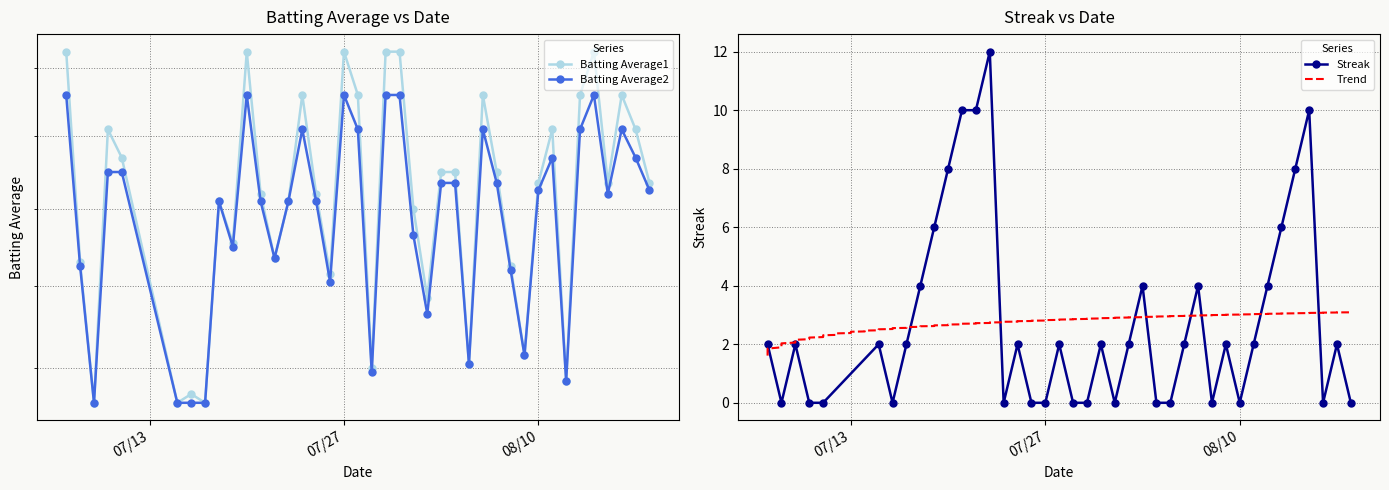

What is the maximum value for Streak?

12